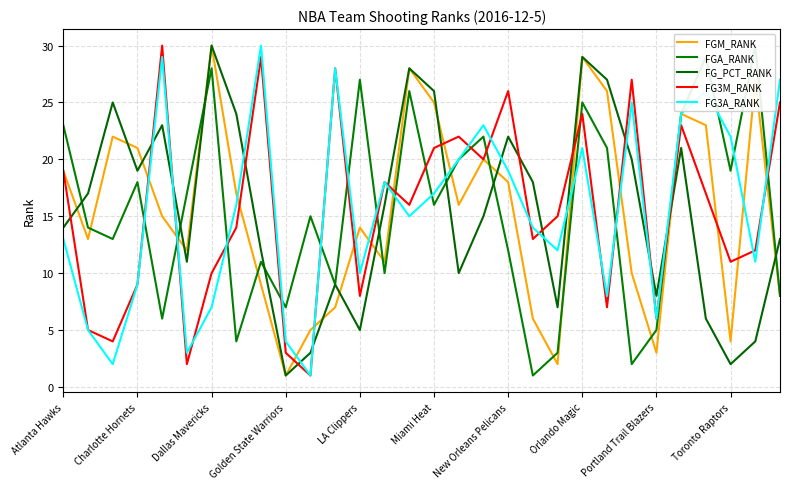

Which series has the largest range (max minus min)?

FGM_RANK